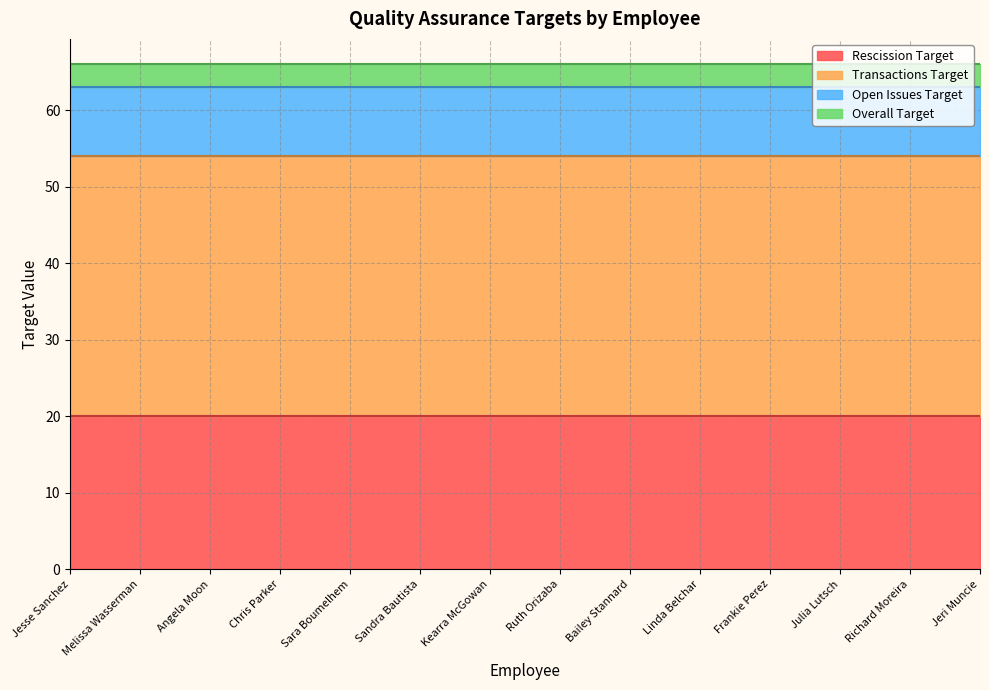

What is the lowest value of the Transactions Target series?

34